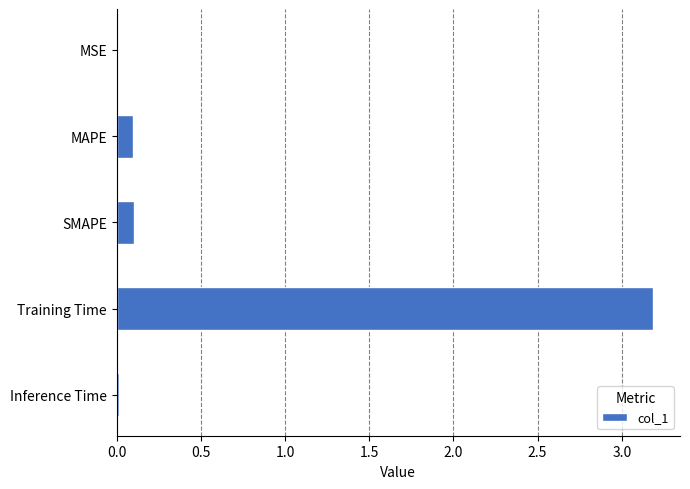

Are the bars horizontal?

Yes